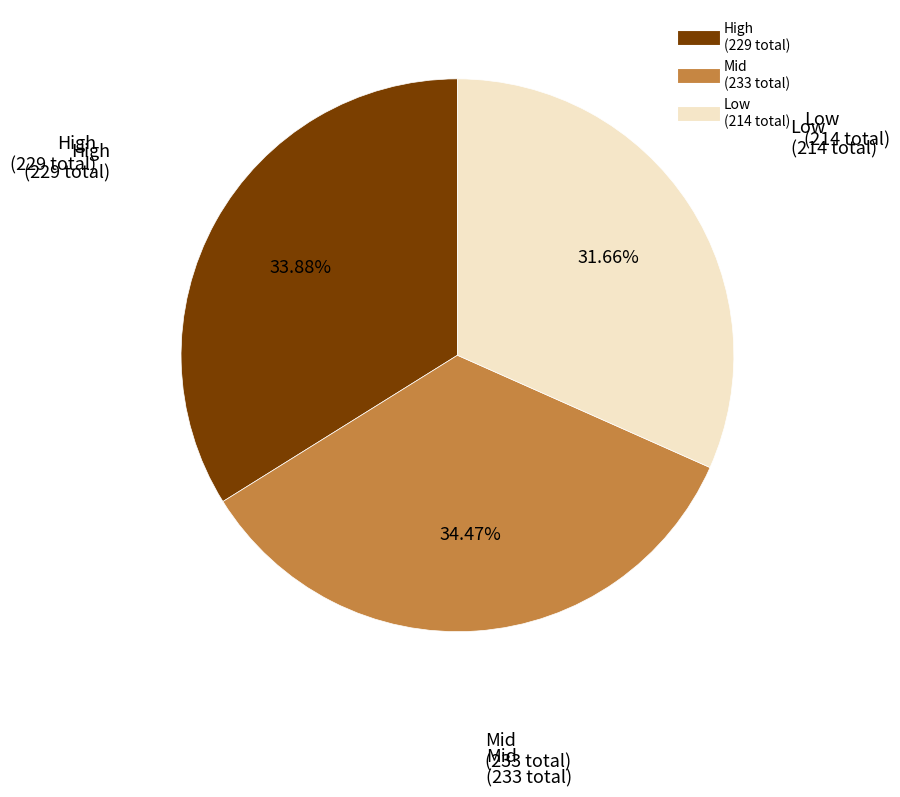

Is there any slice that represents more than half of the pie?

No